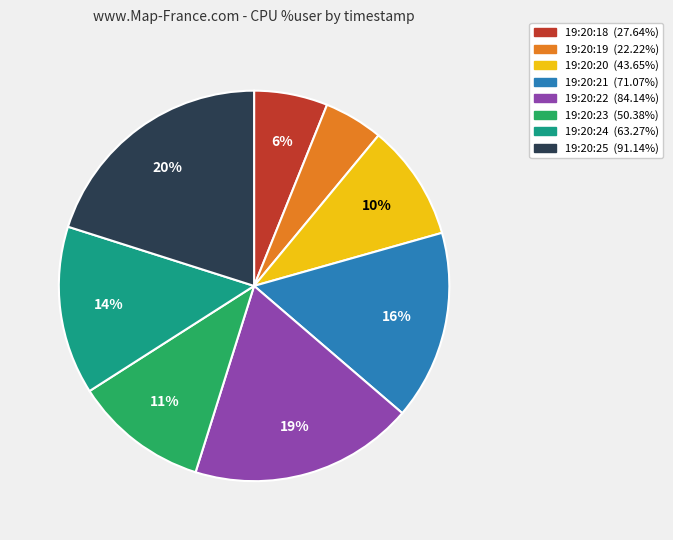

What percentage is the 19:20:20 slice, to the nearest percent?

10%